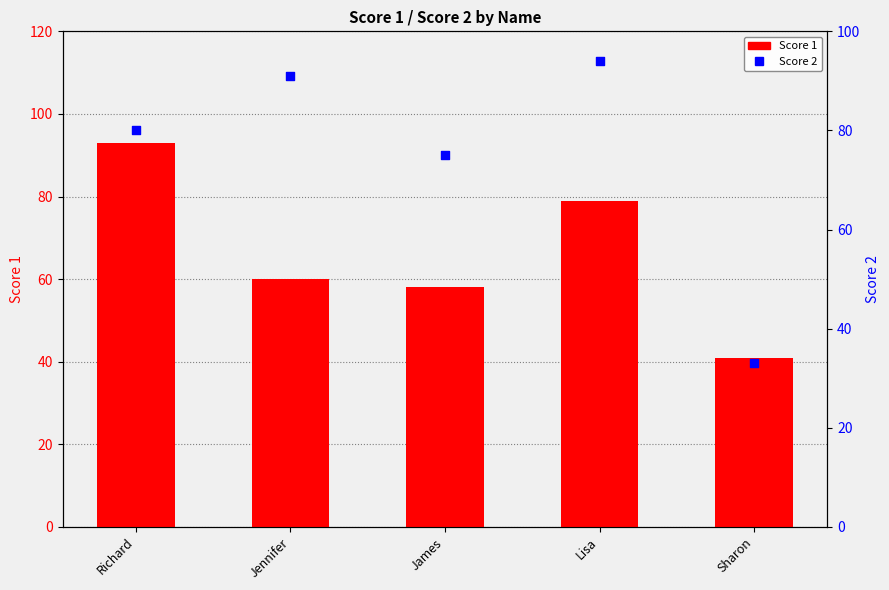

Which series contains the highest Y value?

Score 2